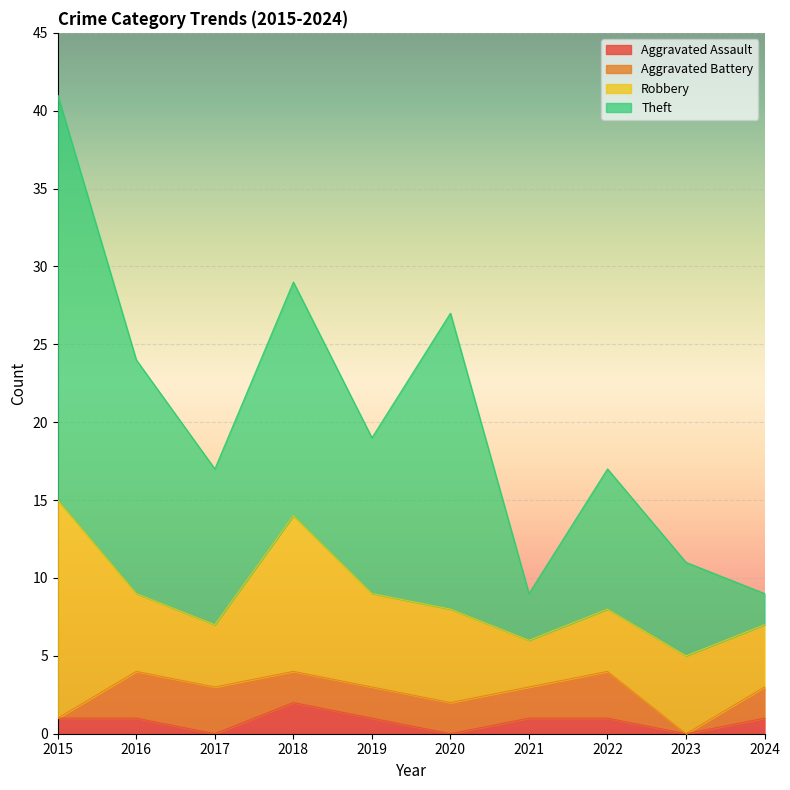

What are all the series names shown in the legend?

Aggravated Assault, Aggravated Battery, Robbery, Theft